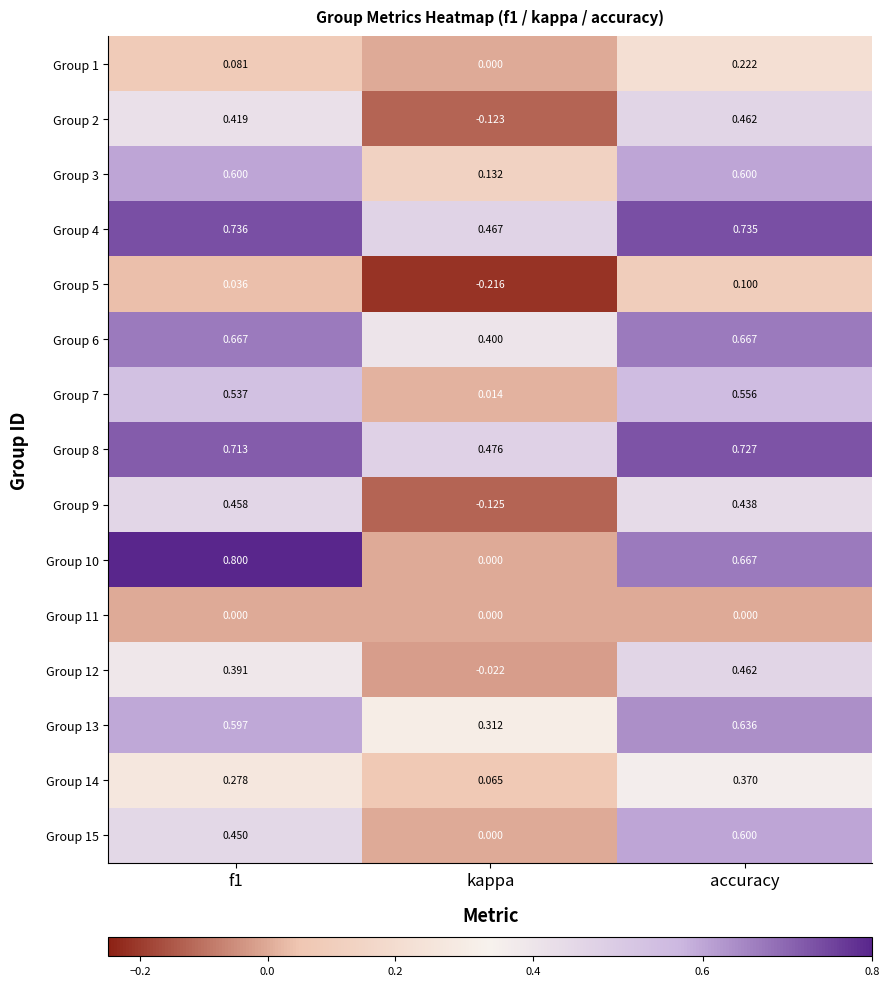

Which series has the largest total across all categories?

Group 4